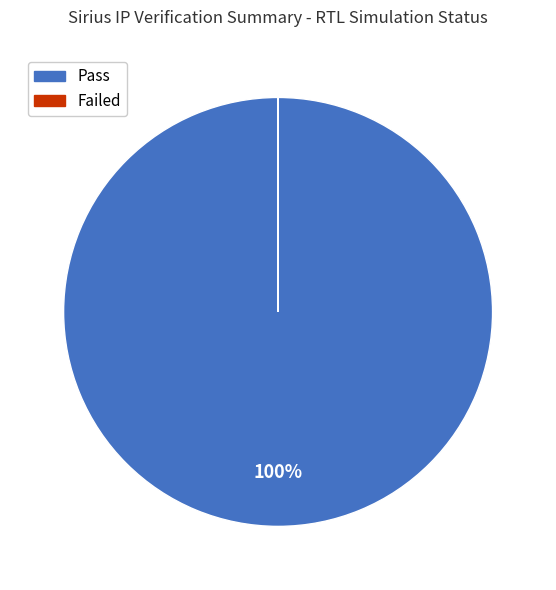

To the nearest percent, what portion does Pass represent?

100%